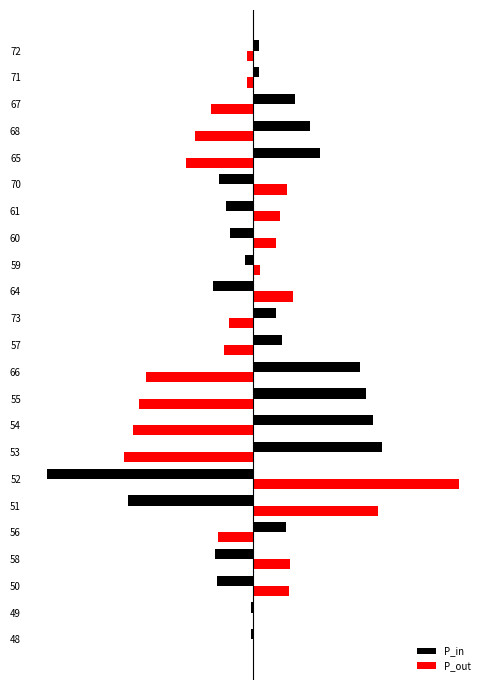

Which series has the widest spread of values?

P_out